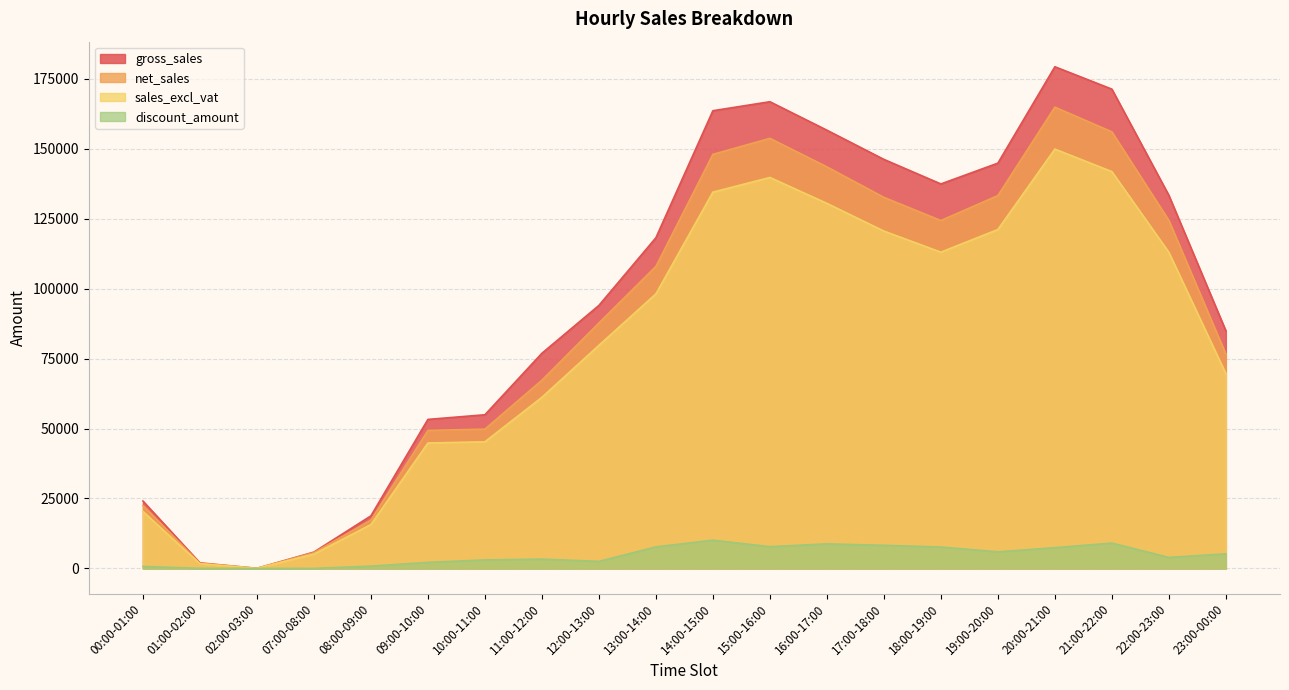

How many data points in gross_sales are less than 118150?

10